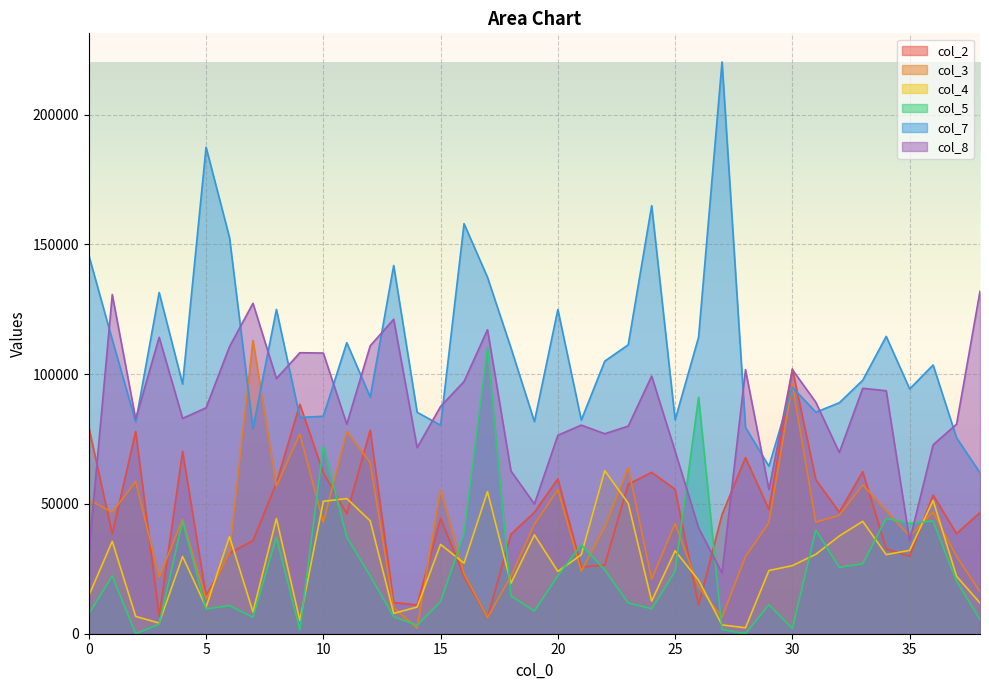

In col_8, how many points are higher than both neighbors (excluding endpoints)?

11